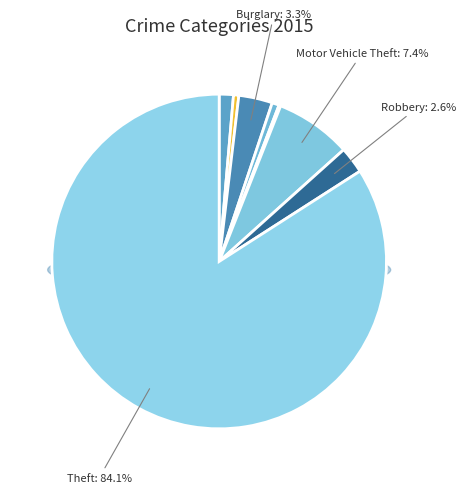

To the nearest percent, what percentage of the pie is Robbery?

3%